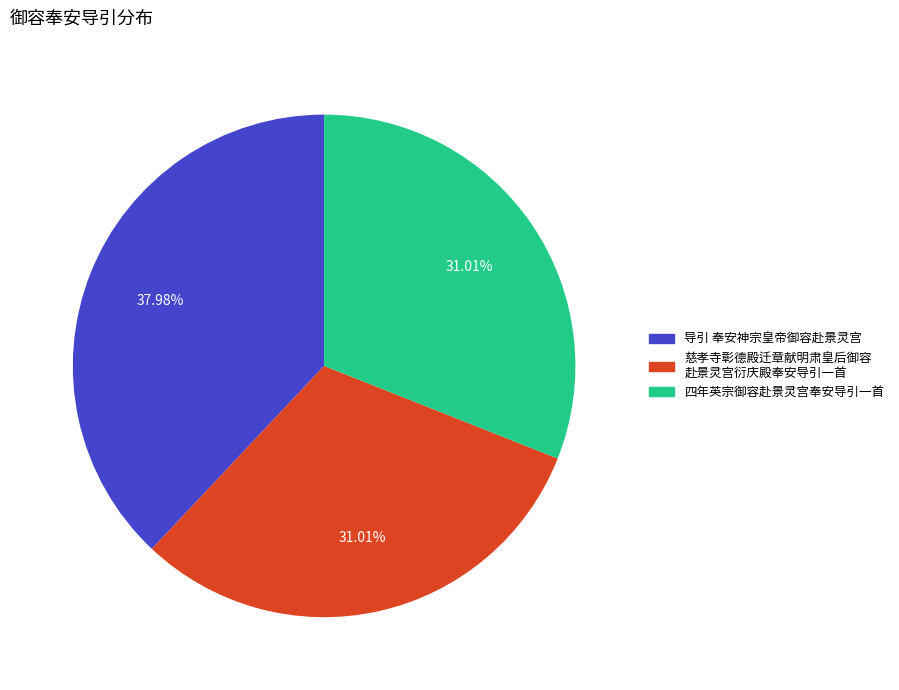

Is there a majority slice in this chart?

No